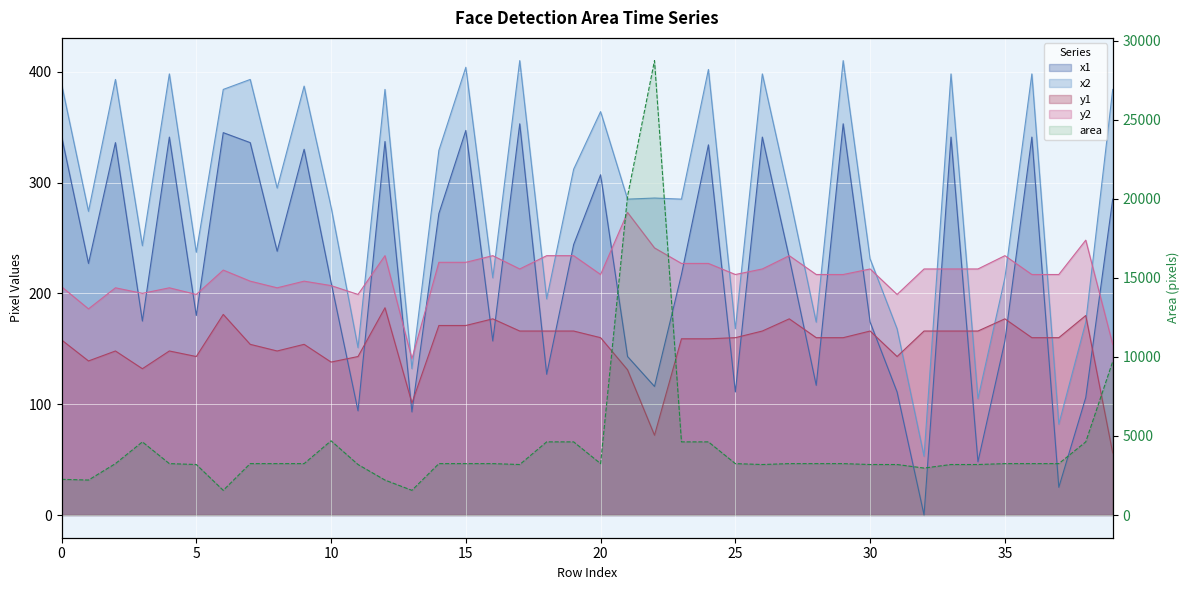

At which category does the chart reach its peak across all series?

22